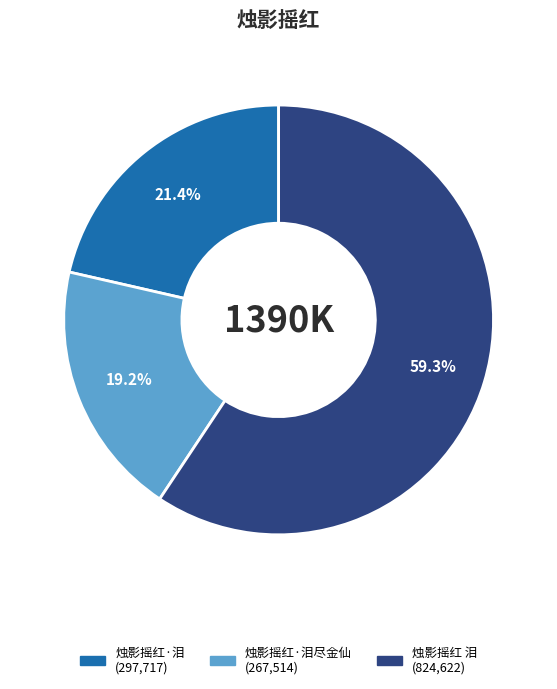

Count the number of slices in the pie.

3